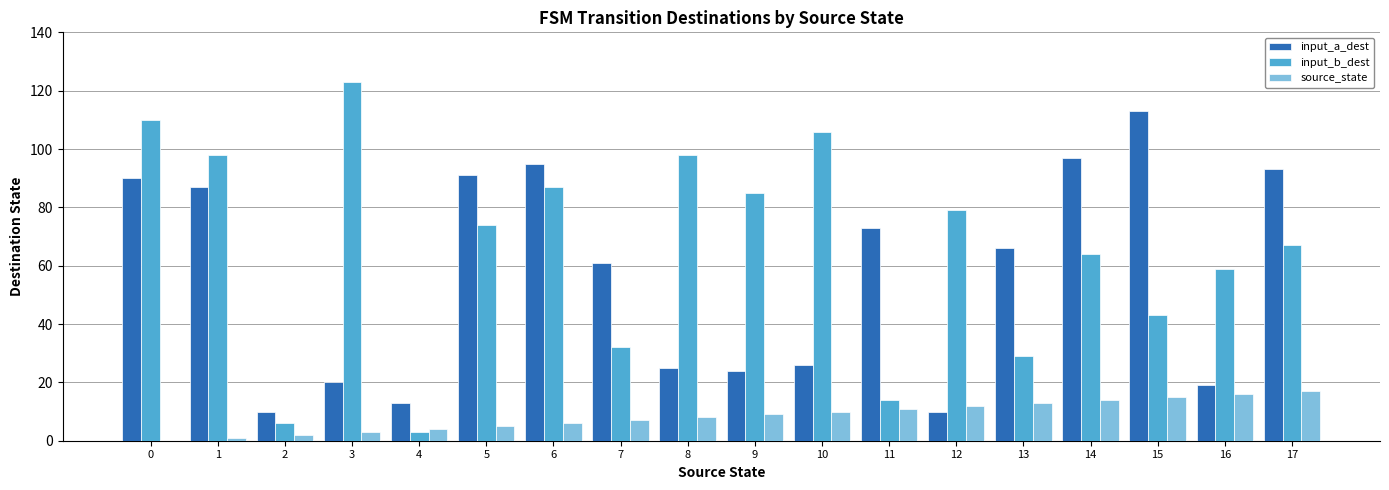

Reading right to left, extract all data points from this chart.

input_a_dest: 17=93	16=19	15=113	14=97	13=66	12=10	11=73	10=26	9=24	8=25	7=61	6=95	5=91	4=13	3=20	2=10	1=87	0=90
input_b_dest: 17=67	16=59	15=43	14=64	13=29	12=79	11=14	10=106	9=85	8=98	7=32	6=87	5=74	4=3	3=123	2=6	1=98	0=110
source_state: 17=17	16=16	15=15	14=14	13=13	12=12	11=11	10=10	9=9	8=8	7=7	6=6	5=5	4=4	3=3	2=2	1=1	0=0